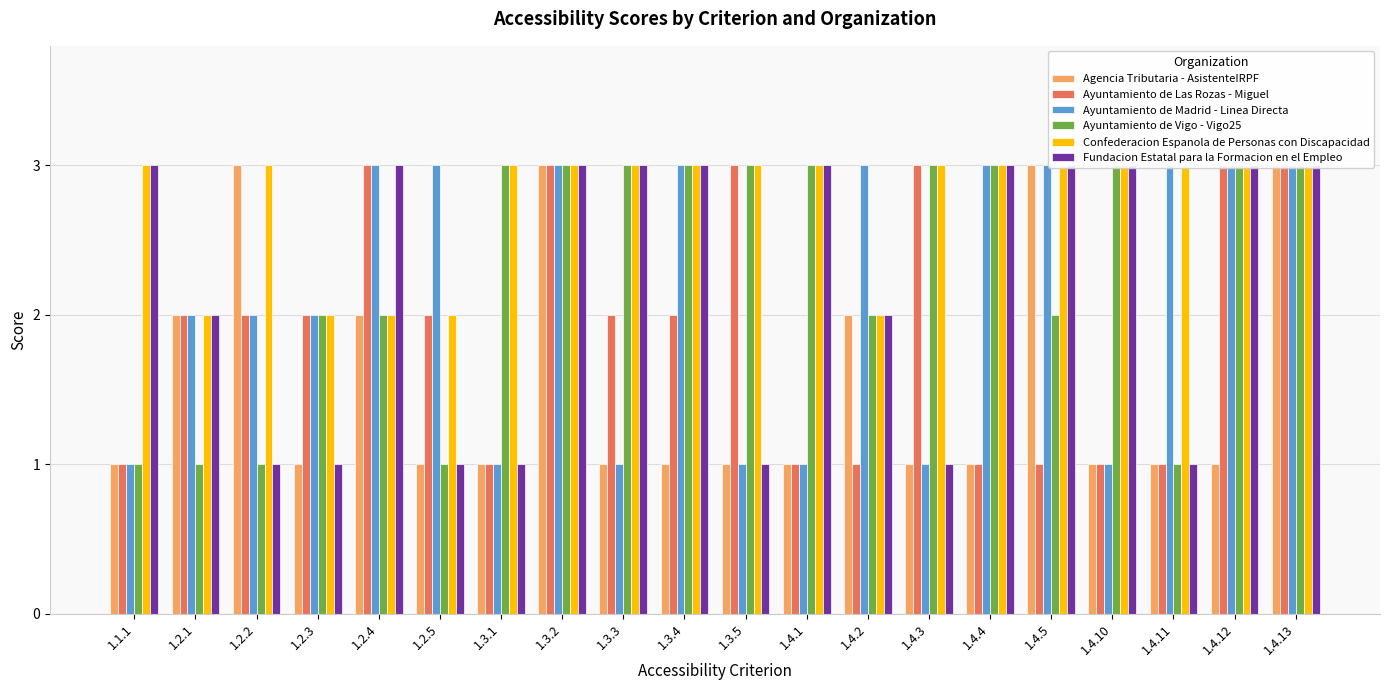

What is the difference between the Ayuntamiento de Las Rozas - Miguel values at 1.4.12 and 1.4.1?

2